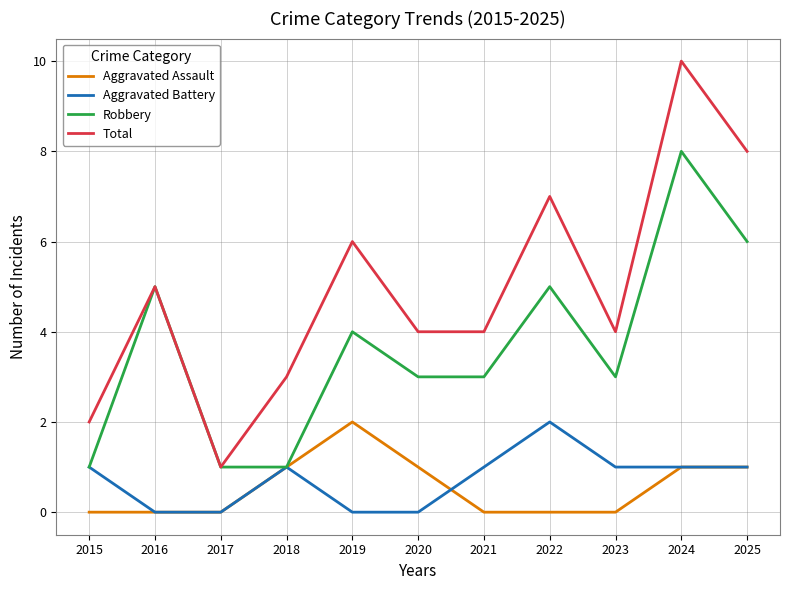

True or false: Aggravated Assault has more than 0 interior local peaks.

True